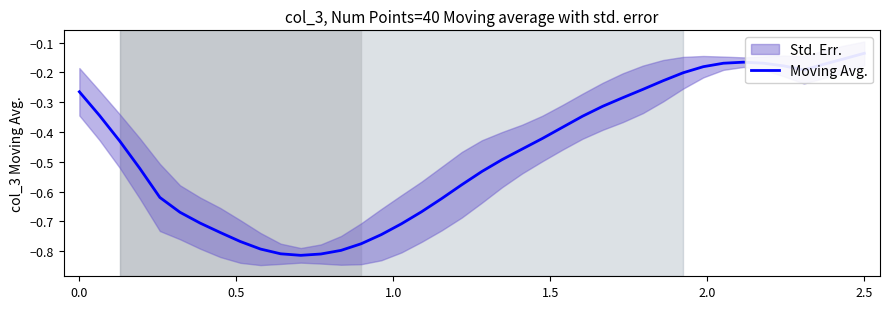

At which label is the value closest to 0?

2.5